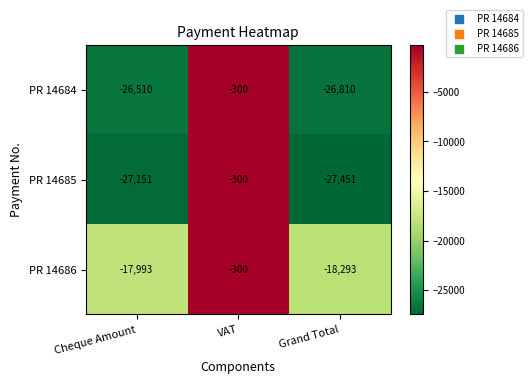

At which category is the sum across all series the highest?

VAT